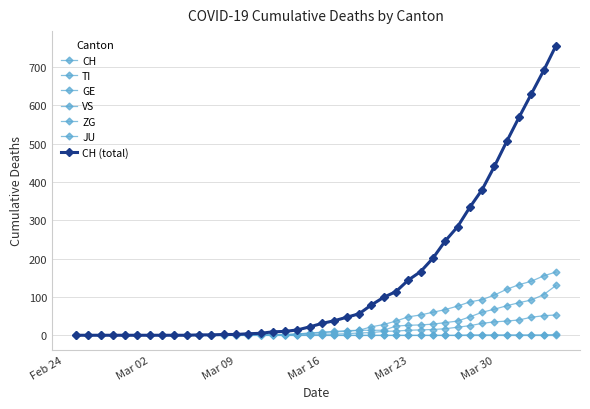

True or false: VS and GE cross at least once.

False